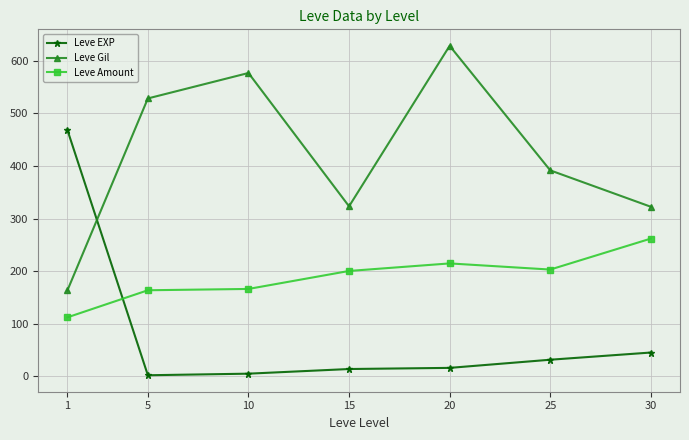

Where is the first local maximum for Leve Gil?

10